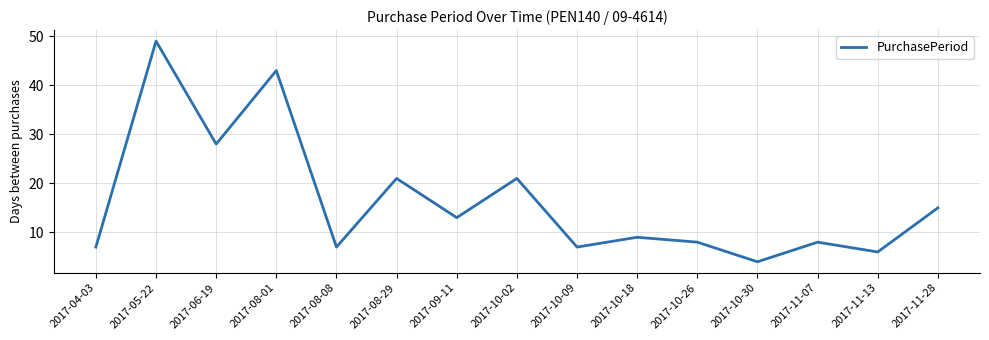

At which category does the data reach its first local valley?

2017-06-19